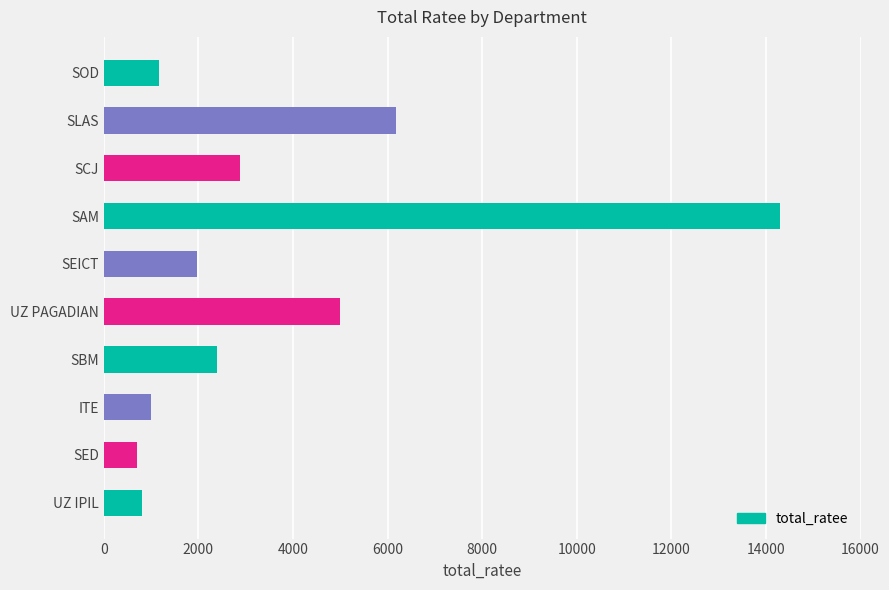

What is the change in value from SBM to SCJ?

+488